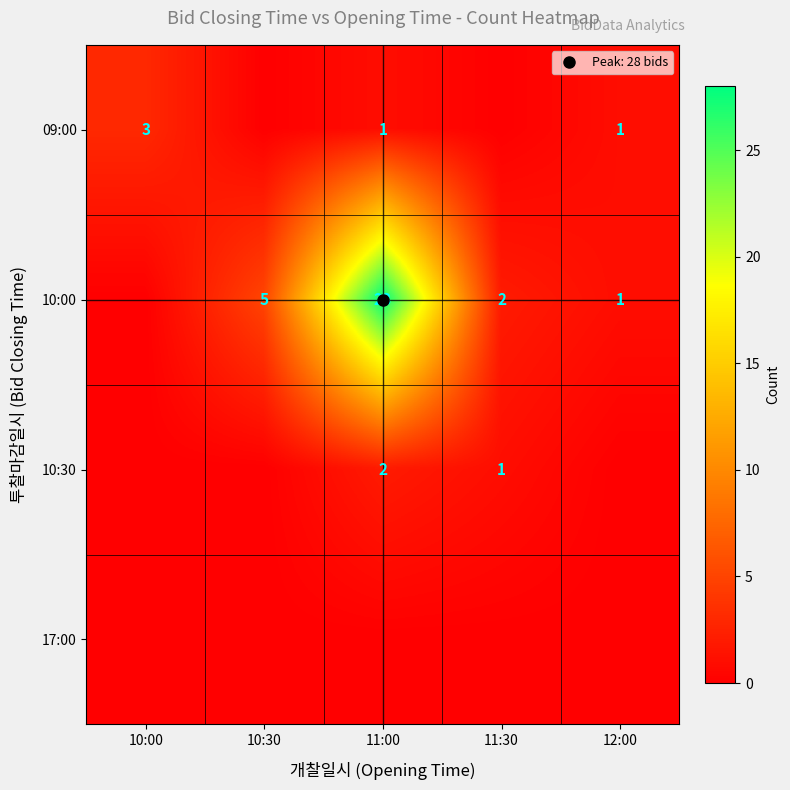

The value of 10:00 at 11:30 is 3. True or false?

False